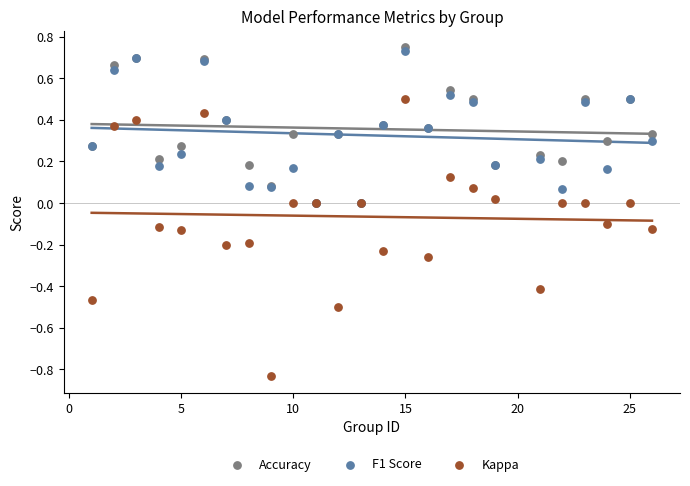

What are all the series names shown in the legend?

Accuracy, F1 Score, Kappa